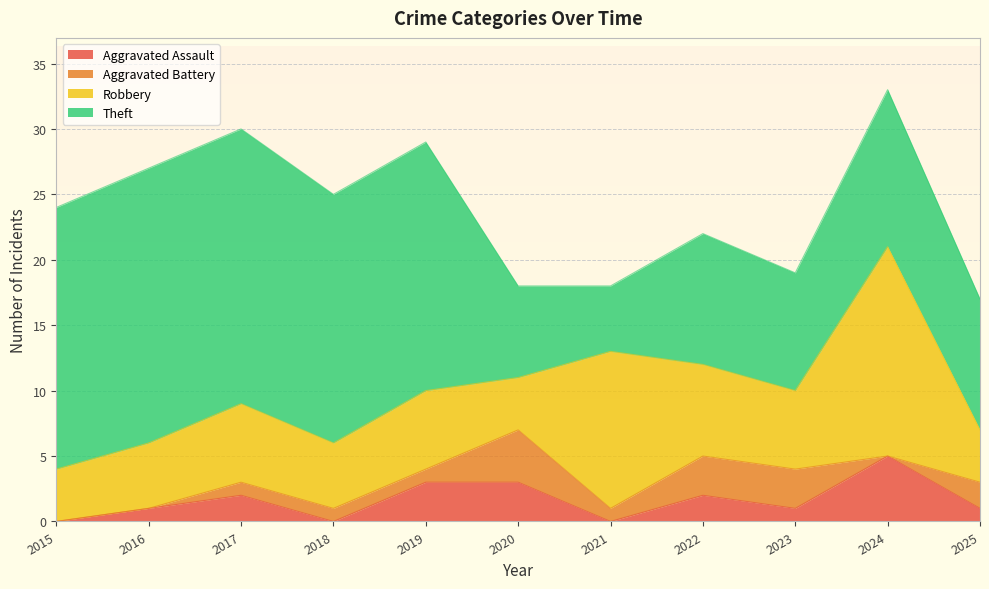

The value of Aggravated Assault at 2016 is 1. True or false?

True